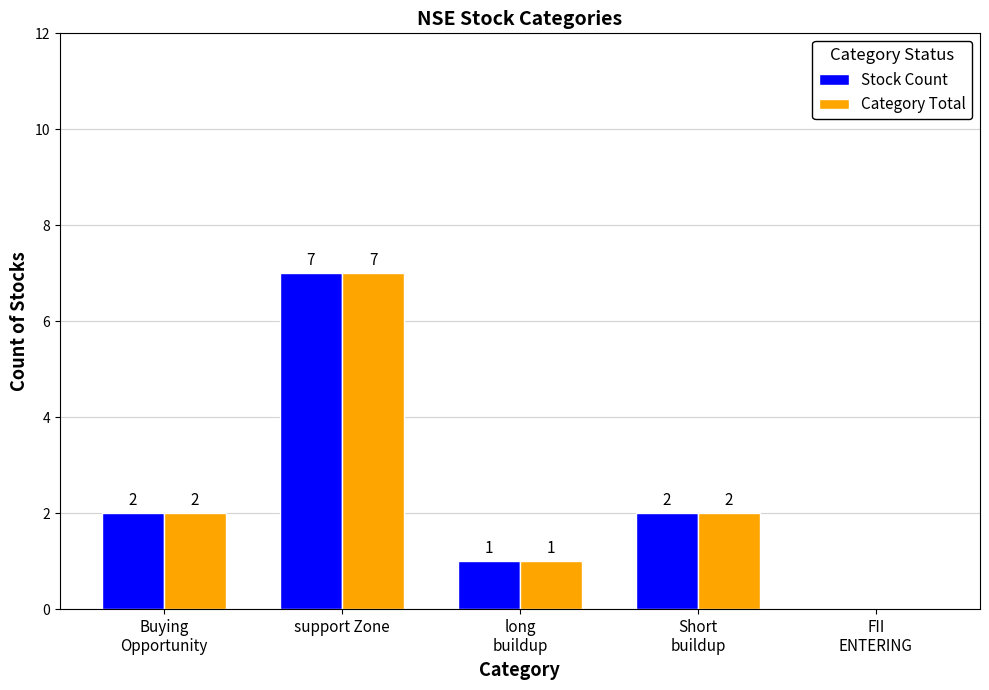

What is the maximum value shown in the chart?

7